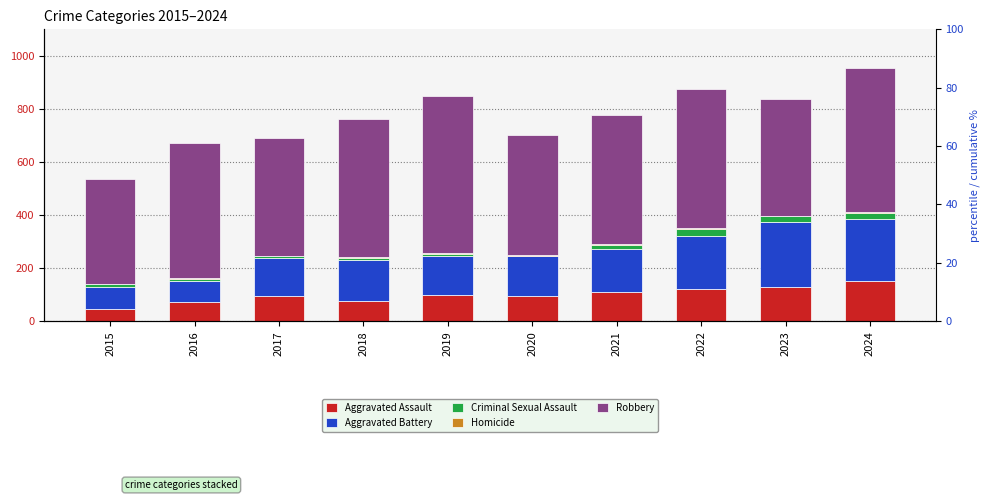

How many bars are there in each group?

5